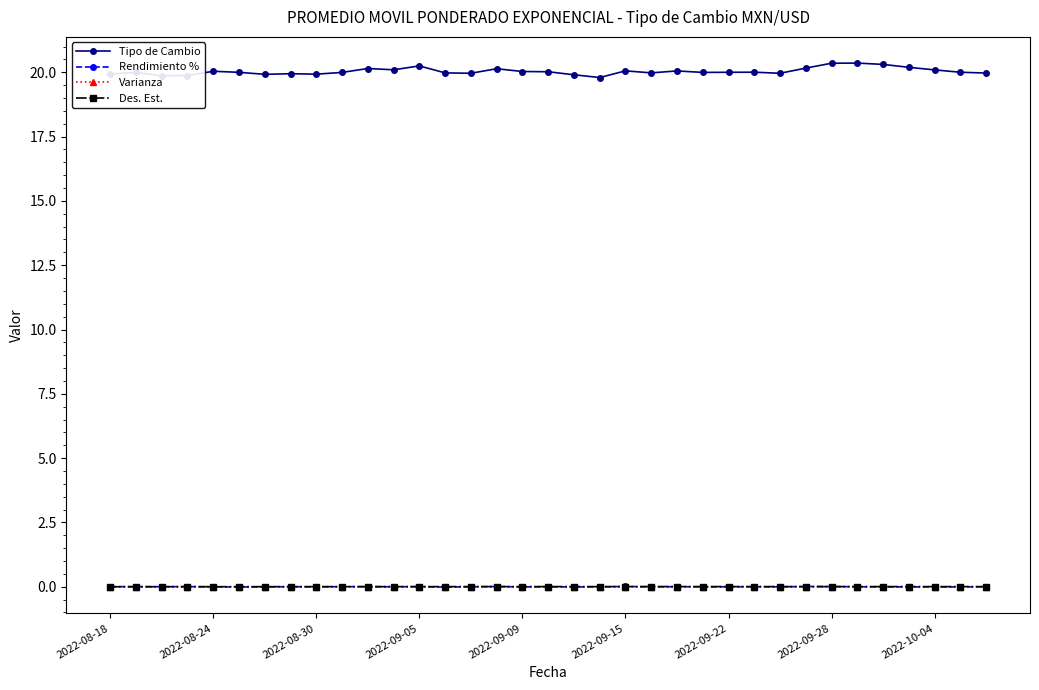

At how many categories does at least one series exceed 13?

35